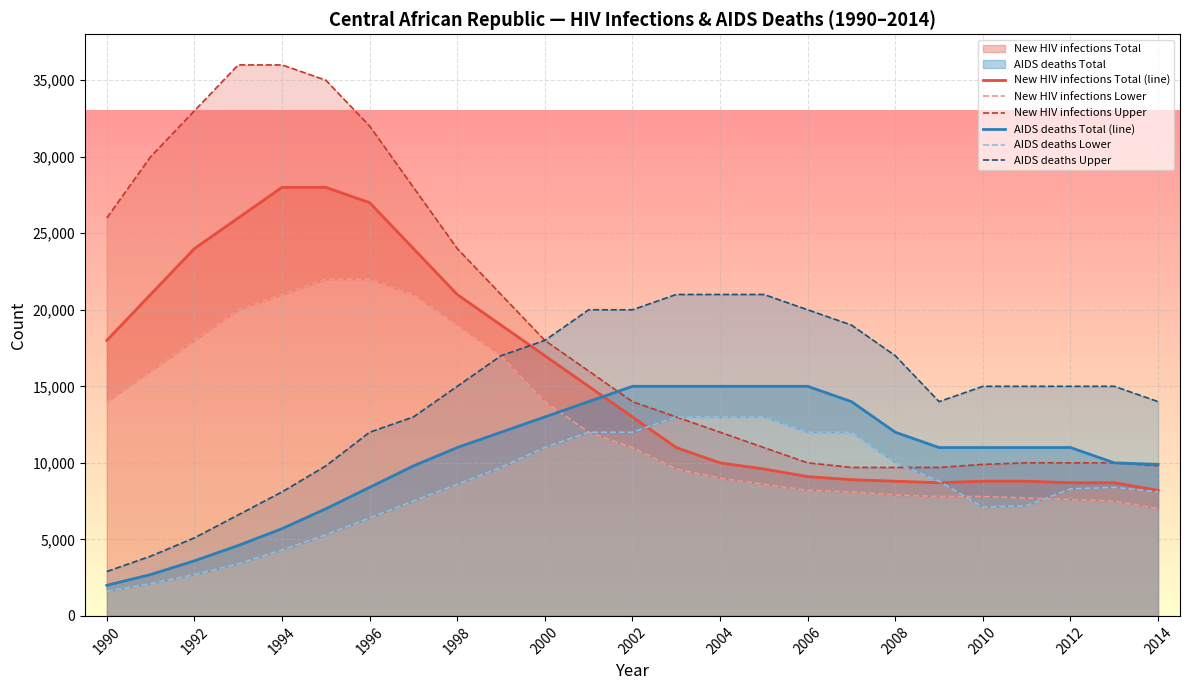

What is the difference between the maximum and second lowest values in the New HIV infections Total (line) series?

19300